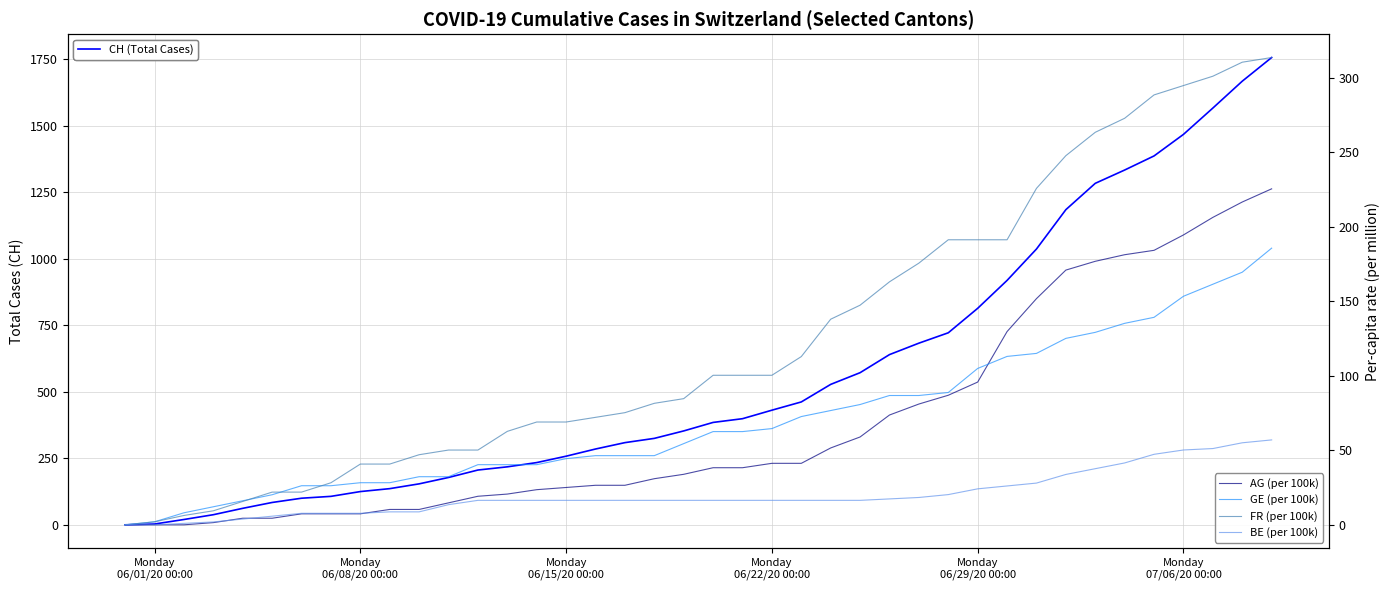

Which series has the largest range (max minus min)?

CH (Total Cases)